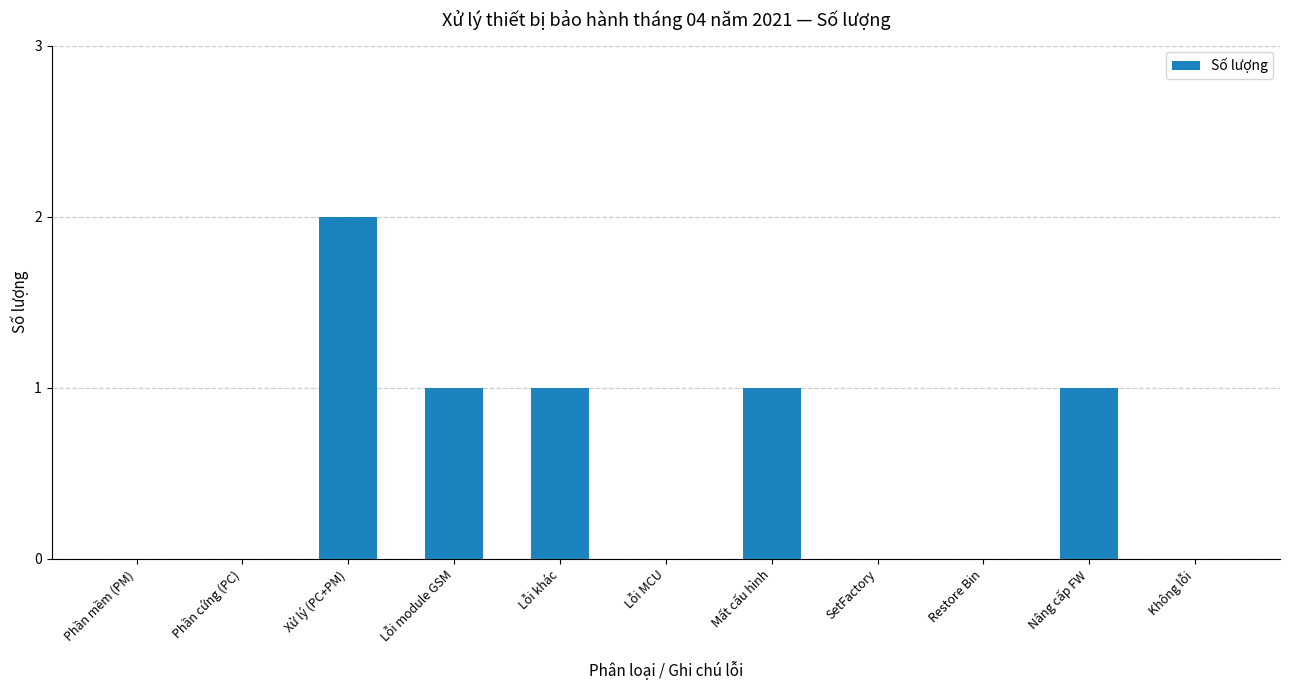

True or false: the data shows 0 at Không lỗi.

True